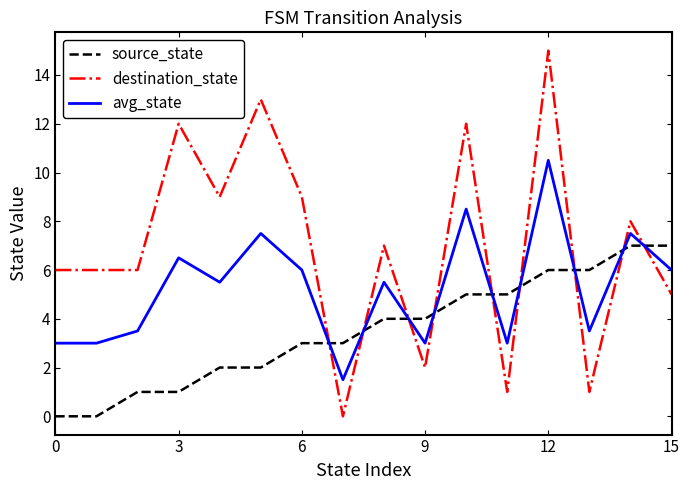

After their last crossing, which series has the higher values: avg_state or destination_state?

avg_state